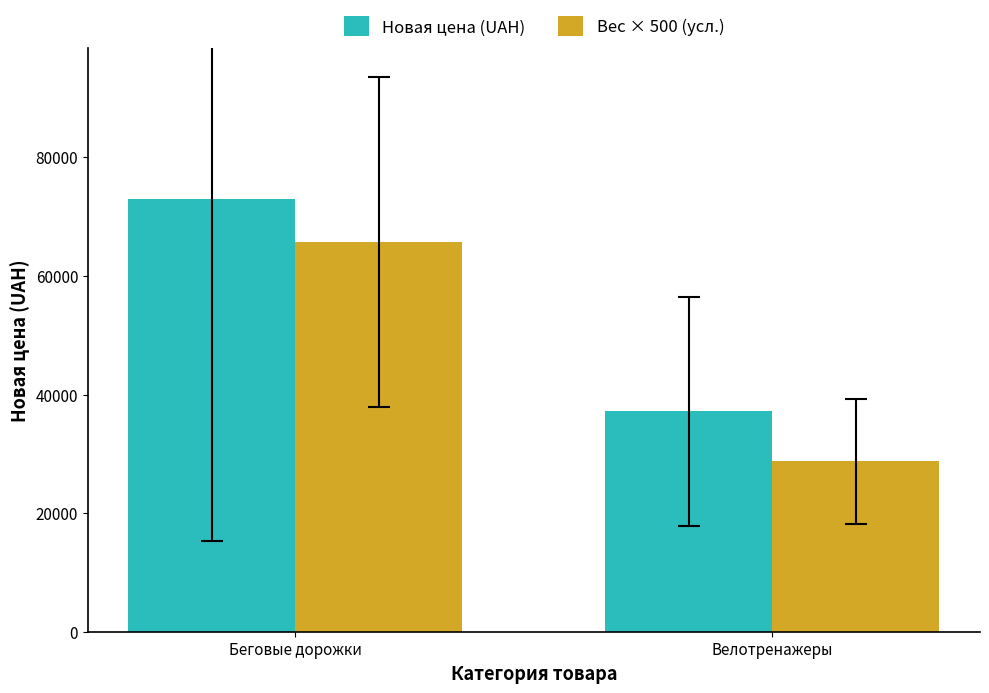

Reading left to right, list all the values displayed in this chart.

Новая цена (UAH): 72953.3	37145.9
Вес × 500 (усл.): 65767.9	28777.8